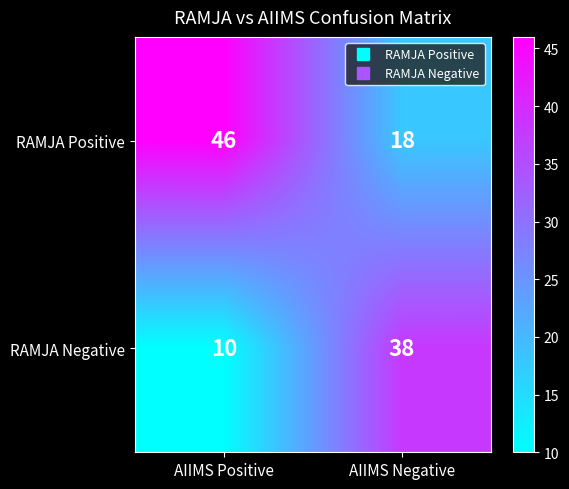

List the series in order of their overall mean, highest first.

RAMJA Positive, RAMJA Negative